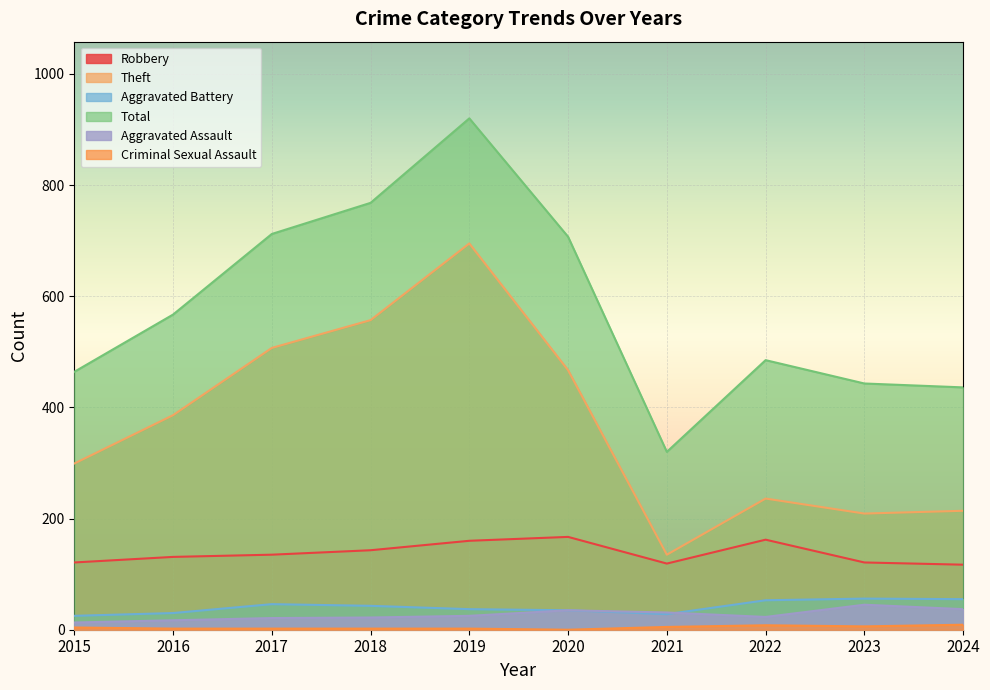

Where is Aggravated Battery nearest to the value 40?

2018